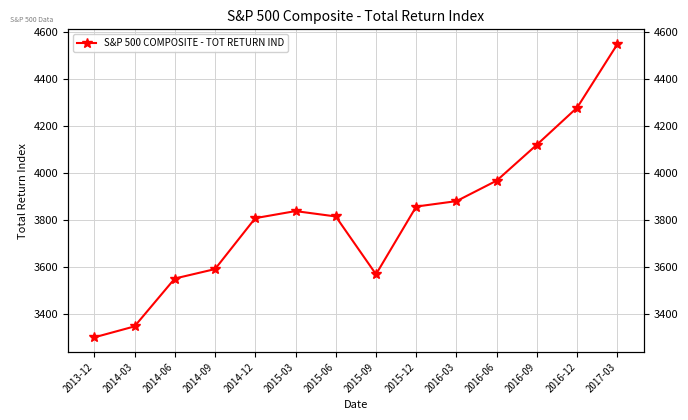

Where is the first local minimum?

2015-09